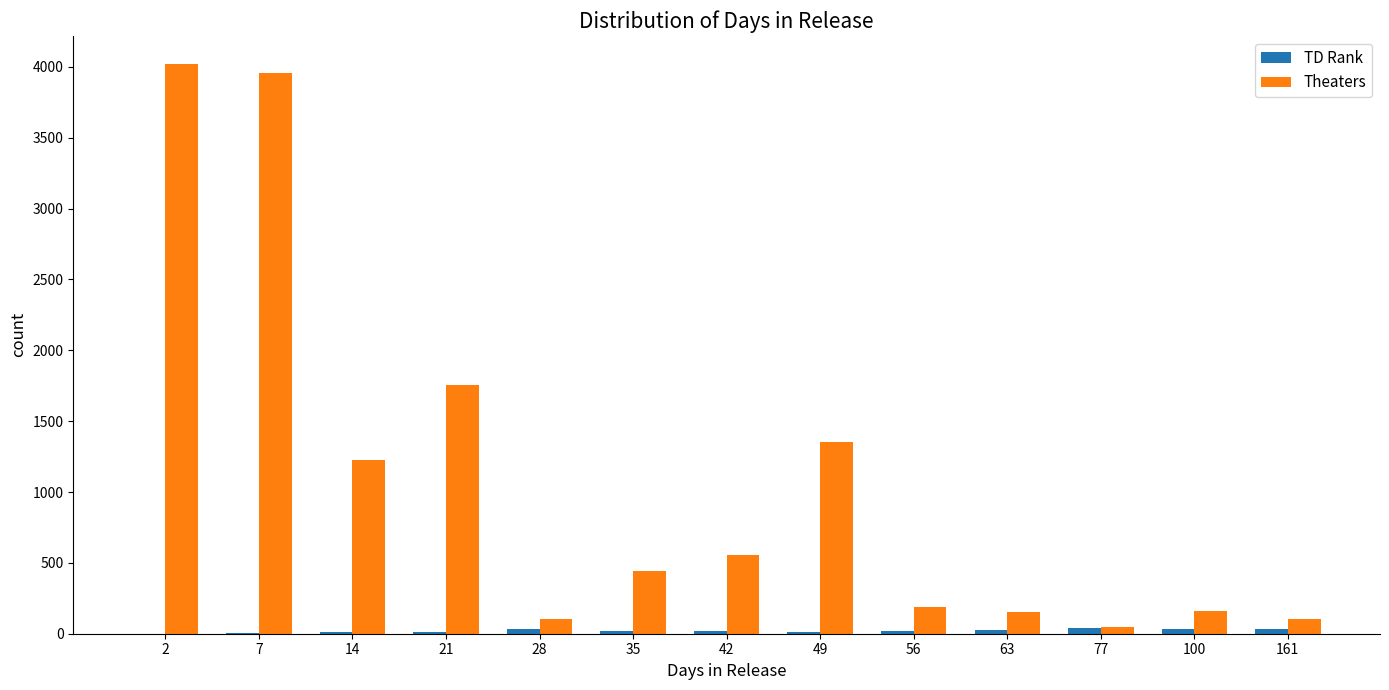

How many data points does each series have?

13